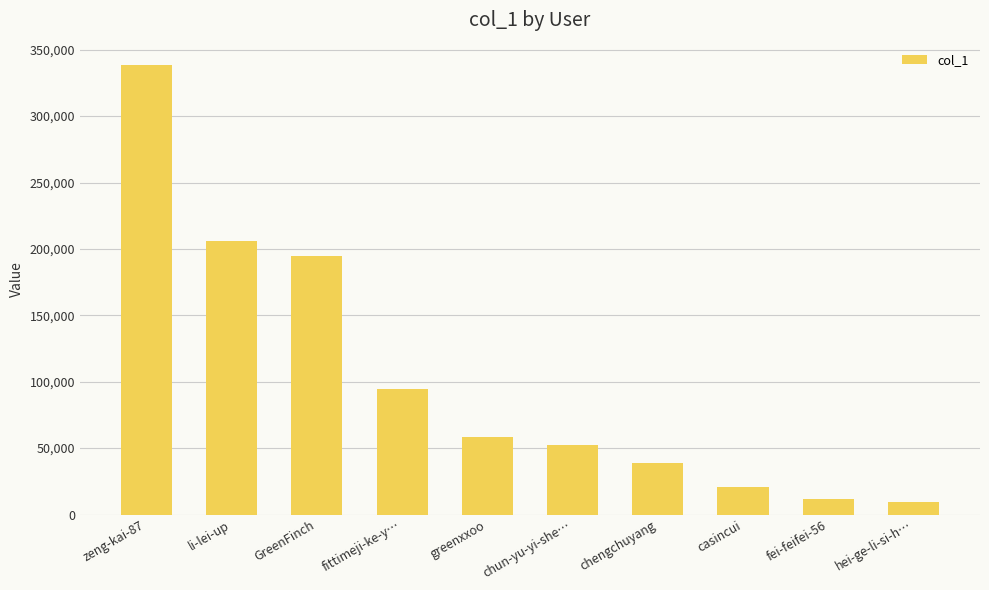

Reading left to right, list all the values displayed in this chart.

338404	205847	194857	94305	58688	52166	38558	20547	11995	9698